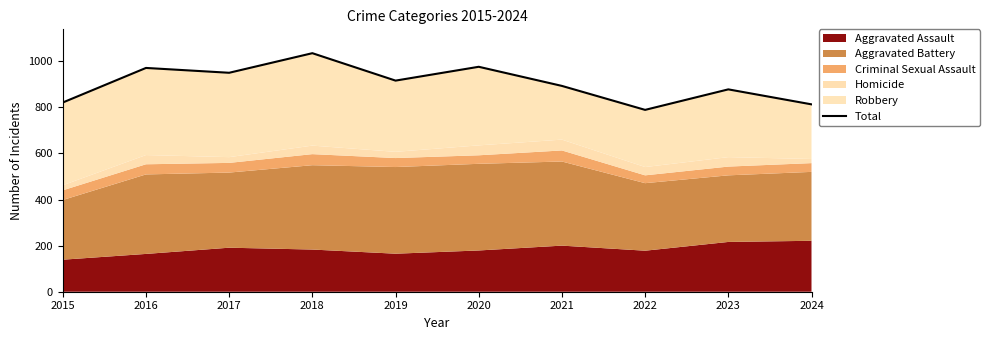

Reading left to right, list all the values displayed in this chart.

821	971	950	1035	916	976	893	789	878	813